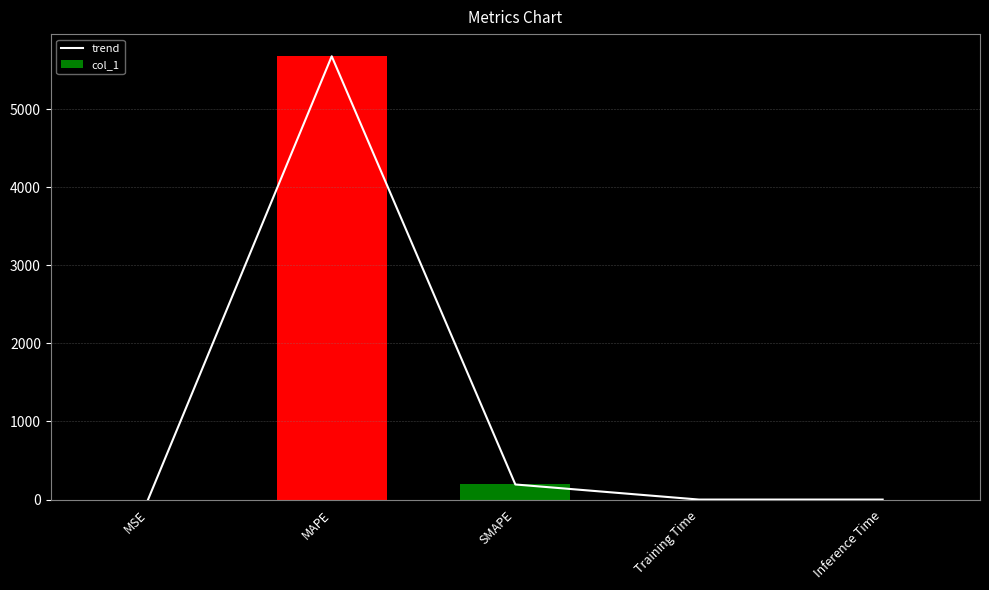

How many distinct data groups are displayed?

2